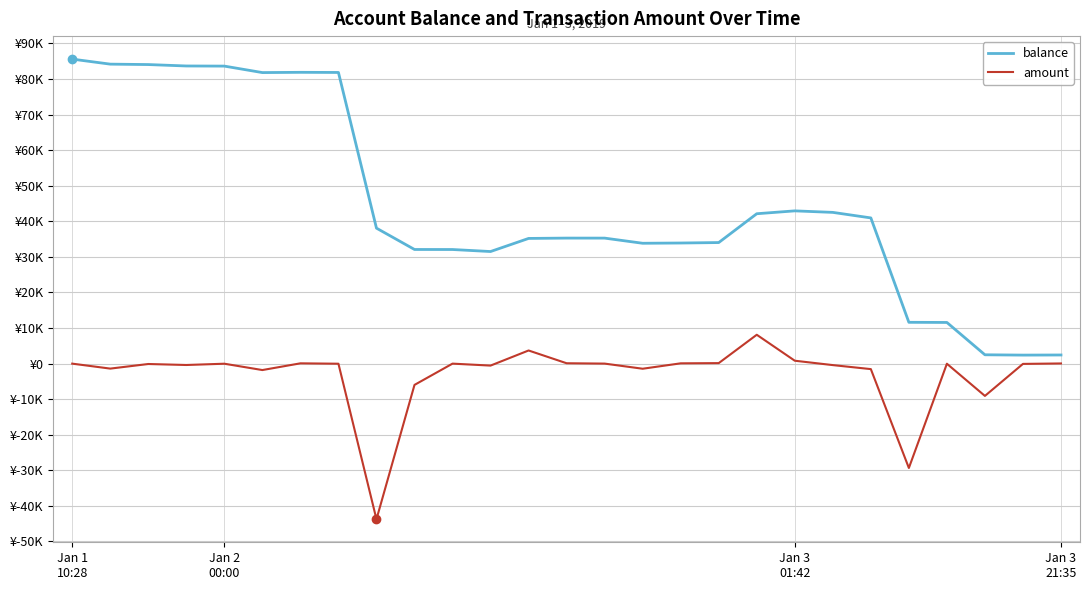

What are all the series names shown in the legend?

balance, amount